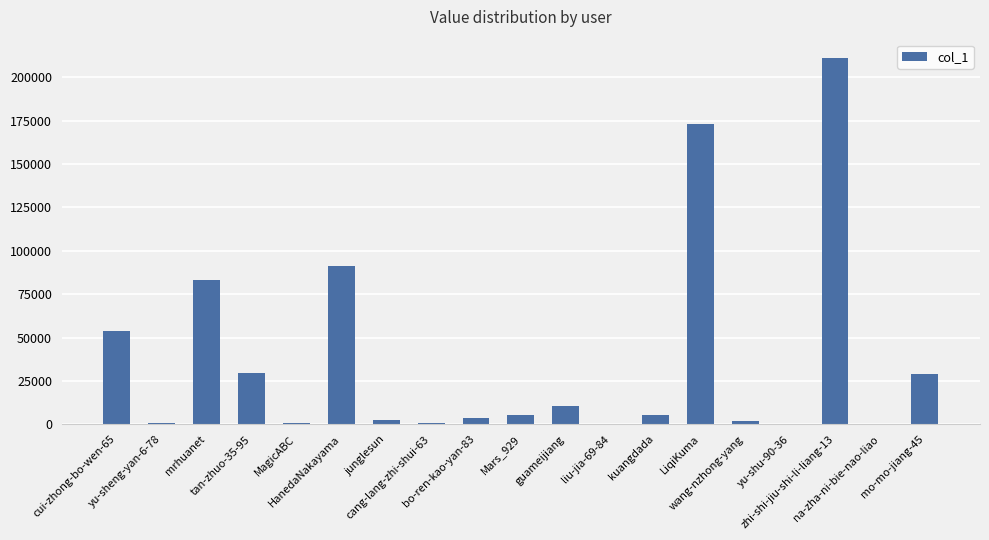

True or false: the data shows 48168 at tan-zhuo-35-95.

False